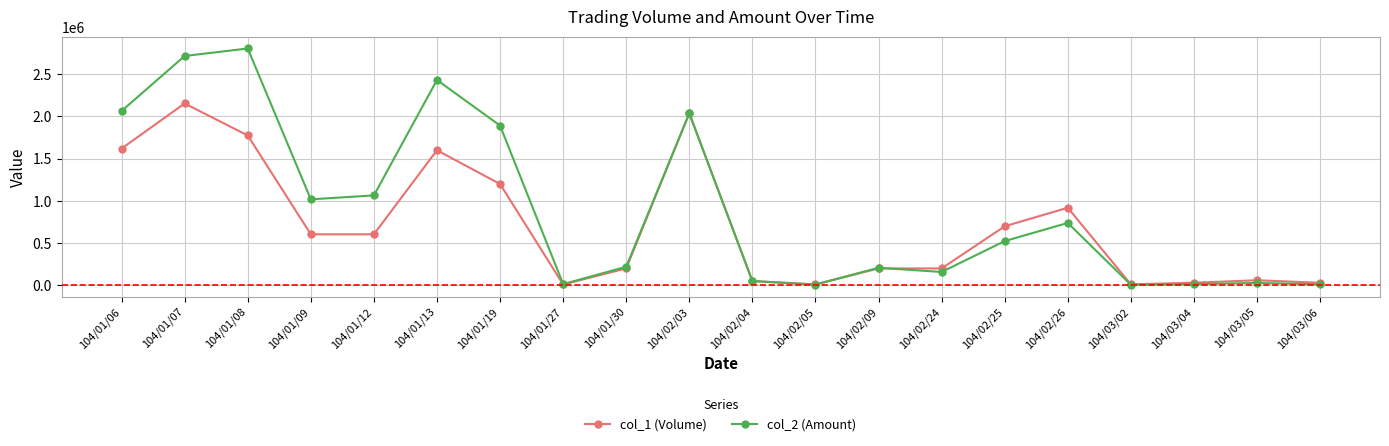

Rank the series by their maximum value, from highest to lowest.

col_2 (Amount), col_1 (Volume)